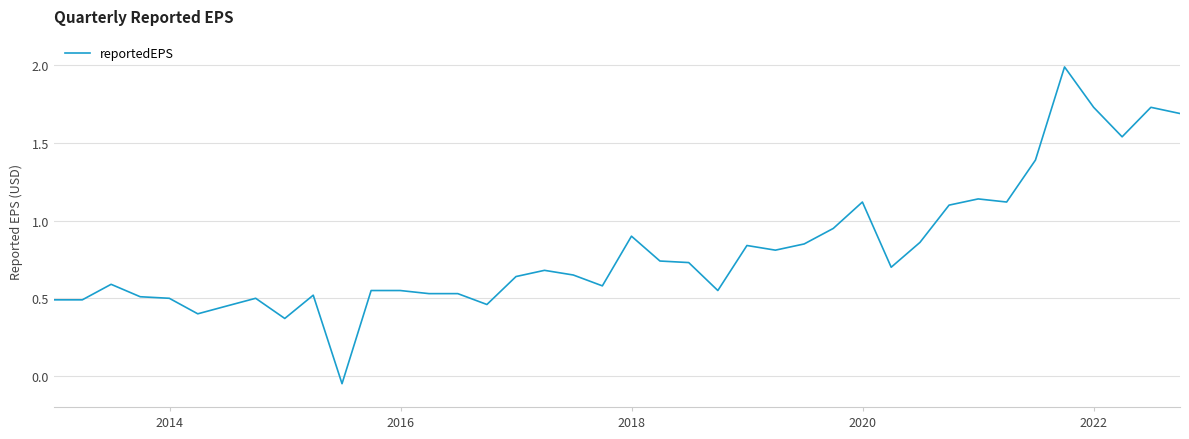

What is the difference between the maximum and minimum values?

2.0